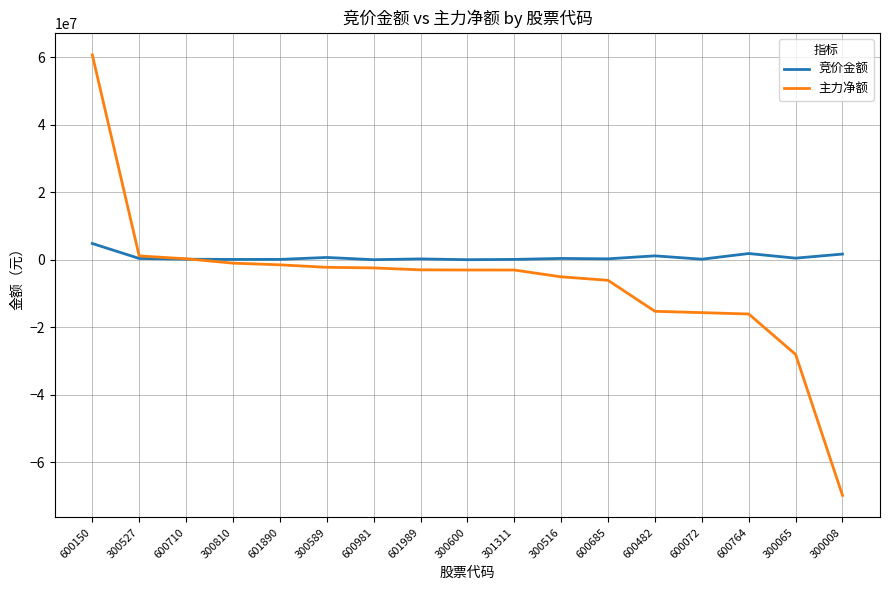

Which series has the largest total across all categories?

竞价金额